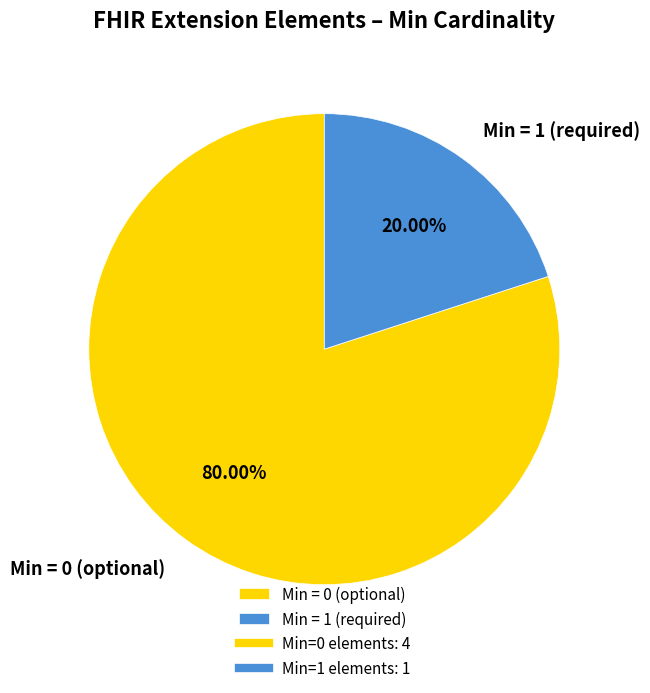

Count the number of slices in the pie.

2